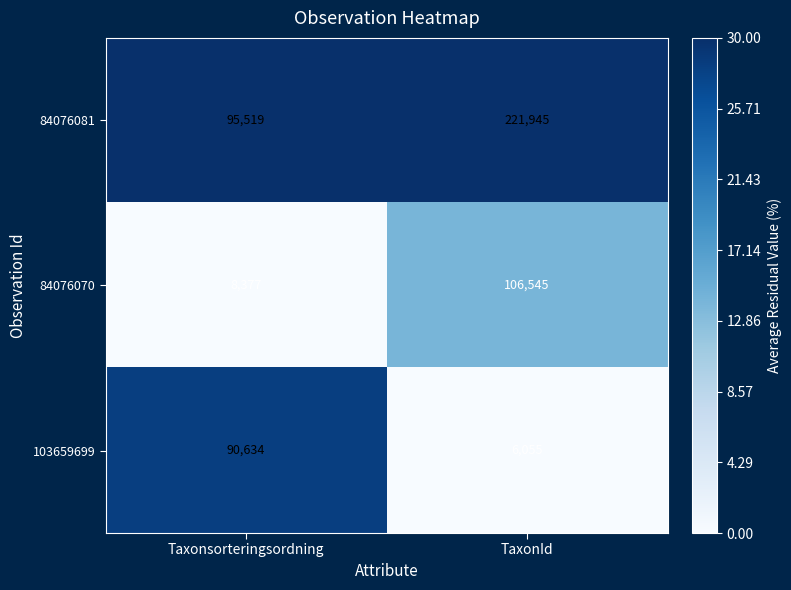

What is the difference between the highest and lowest values at TaxonId?

215890